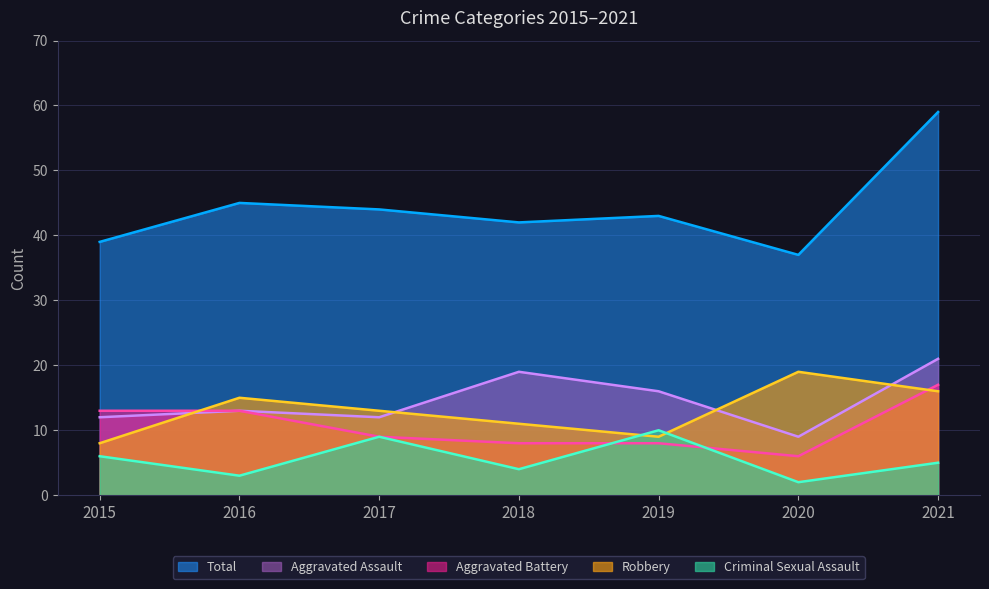

What is the highest value of the Aggravated Assault series?

21